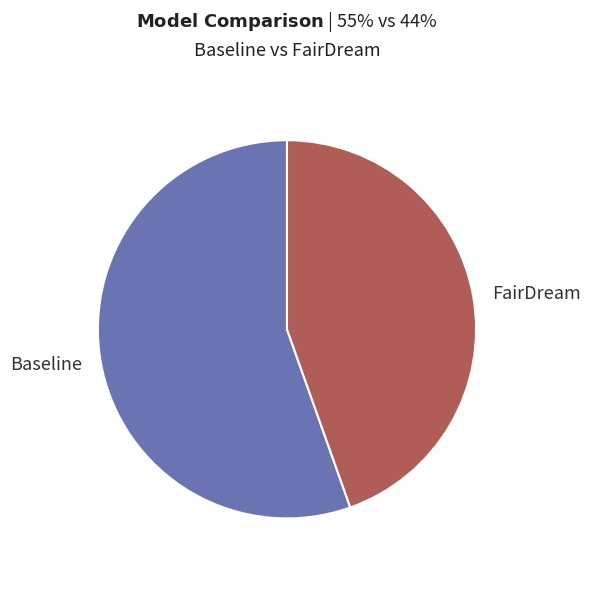

How many slices are in this pie chart?

2